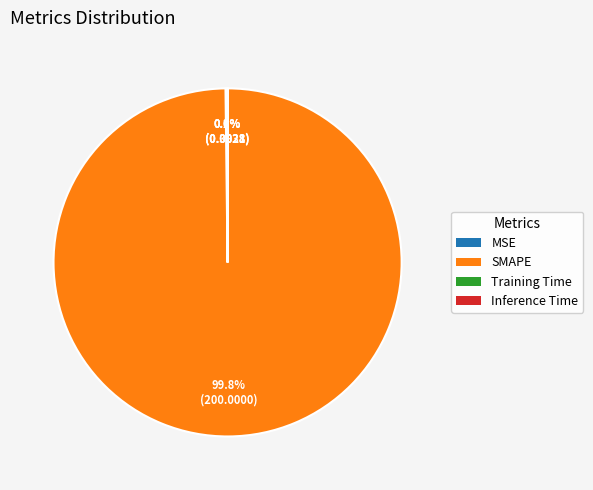

Which category has the biggest portion of the pie?

SMAPE